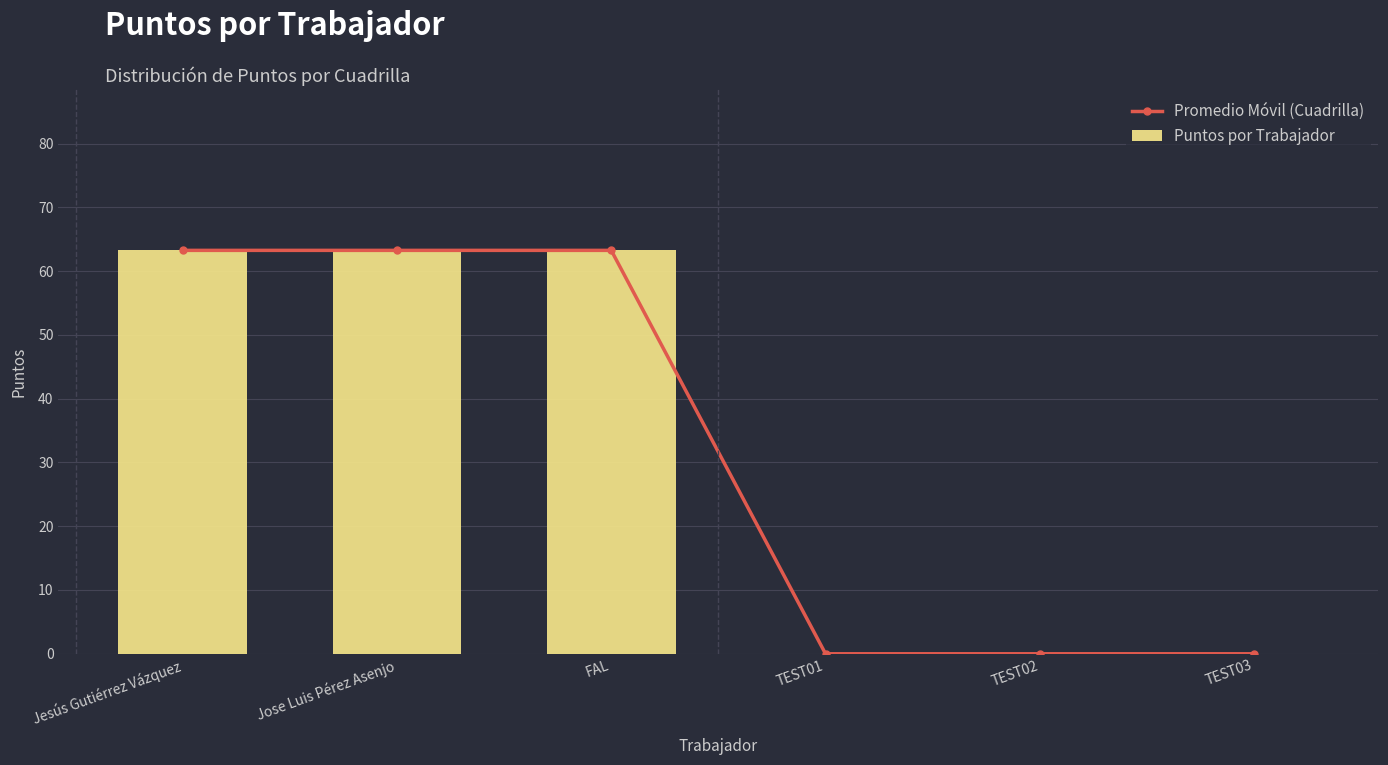

What is the label of the 4th bar from the right?

FAL